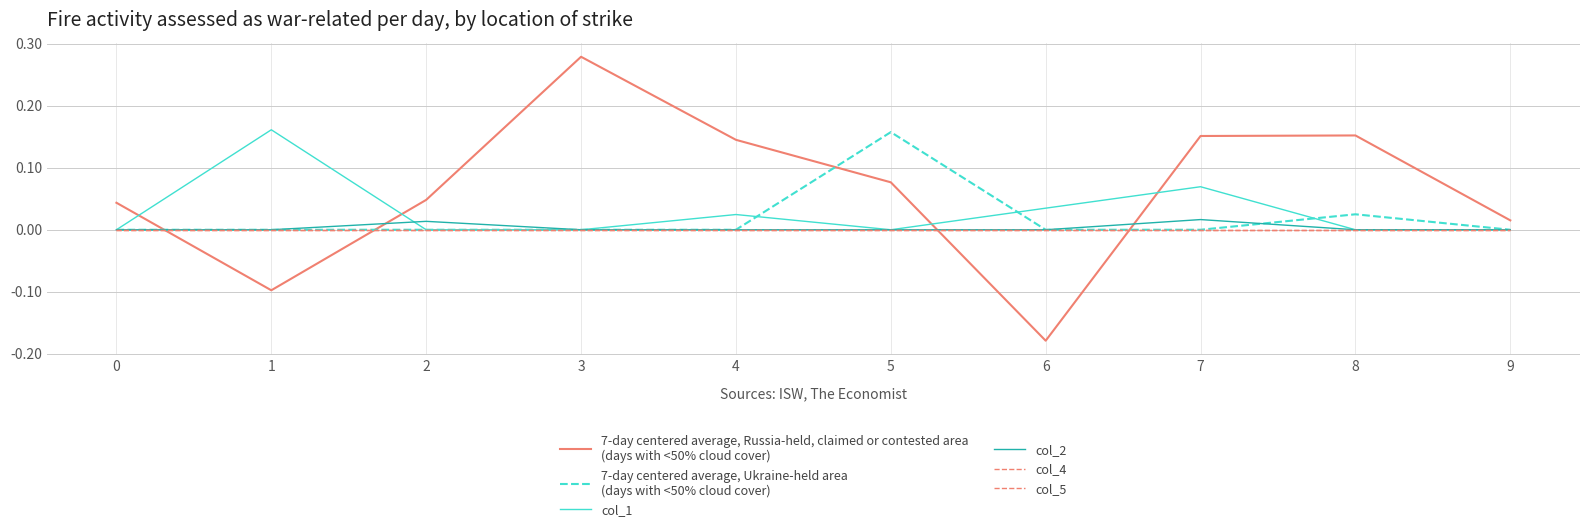

What is the total value across all series at 4?

0.2